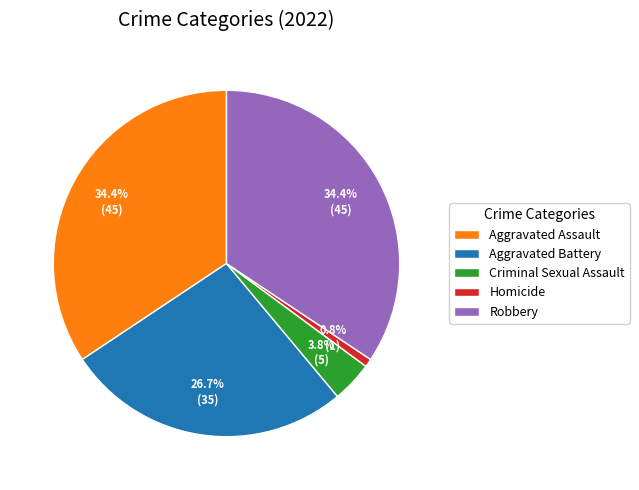

Does Aggravated Assault represent more than half of the total?

No